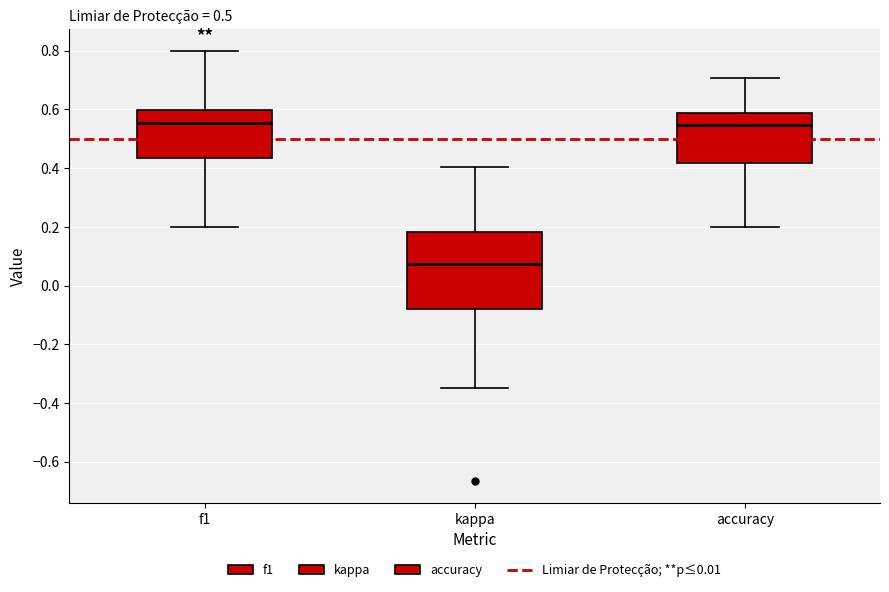

Reading left to right, read every box against the y-axis: the position of its median line, the range the box covers, and the ends of its whiskers. The values are not printed on the chart, so give them approximately, as read against the axis.

f1: median 0.56, box 0.44 to 0.60, whiskers 0.20 to 0.80
kappa: median 0.08, box -0.08 to 0.18, whiskers -0.34 to 0.40
accuracy: median 0.54, box 0.42 to 0.58, whiskers 0.20 to 0.70